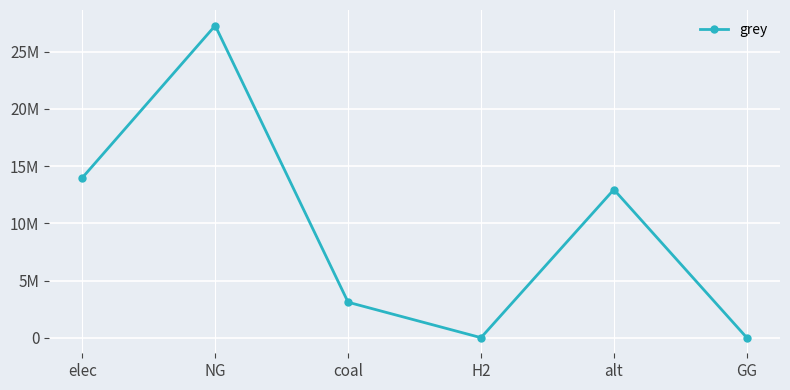

How many points are higher than both their immediate neighbors (excluding endpoints)?

2